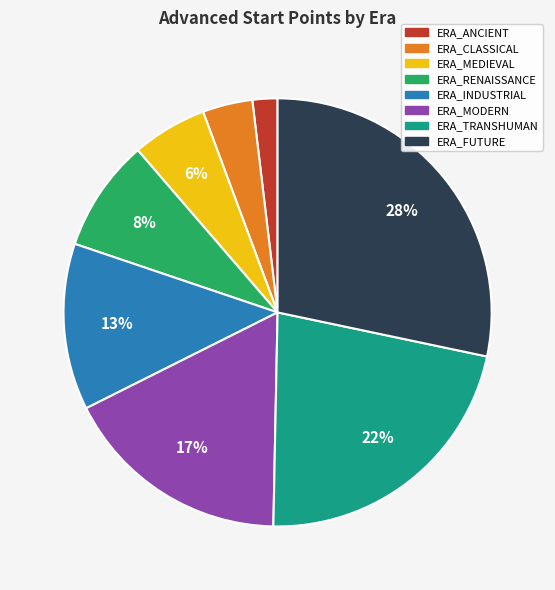

To the nearest percent, what percentage of the pie is ERA_CLASSICAL?

4%